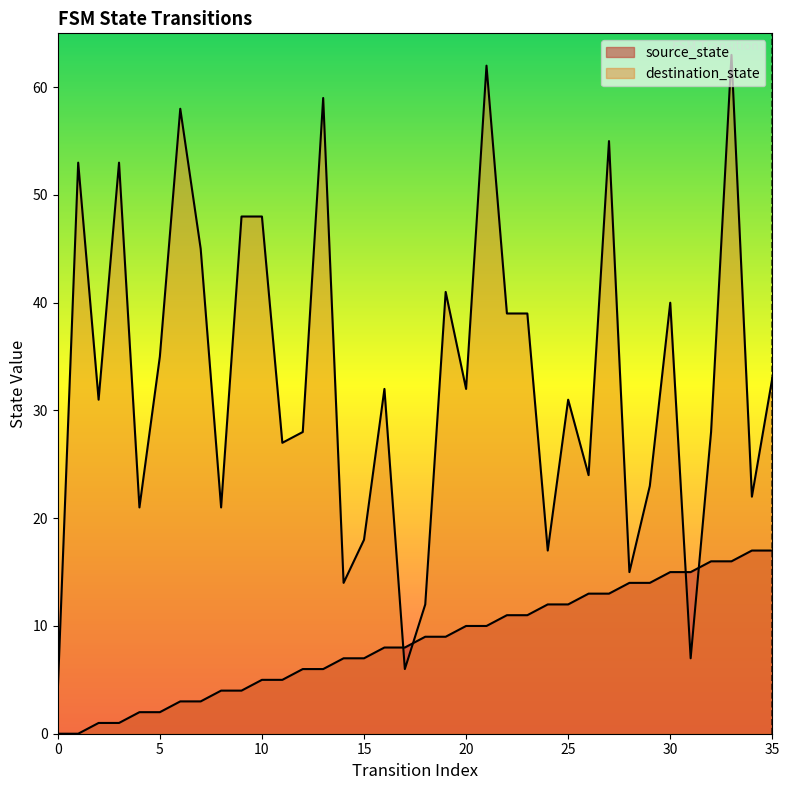

Between which two adjacent categories do destination_state and source_state first intersect?

16 and 17